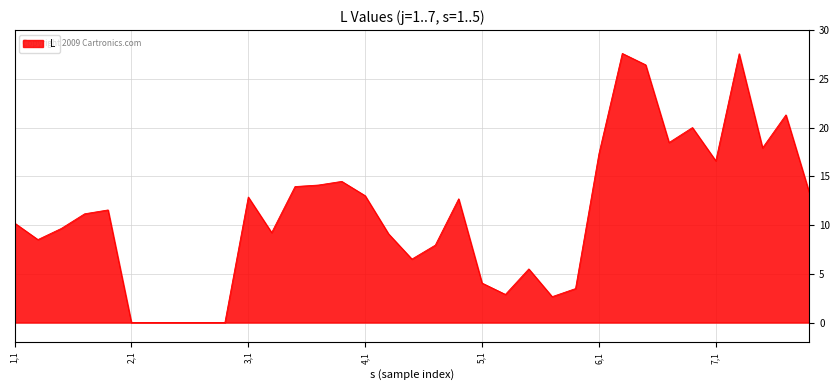

Does the chart display data point markers on the line(s)?

No